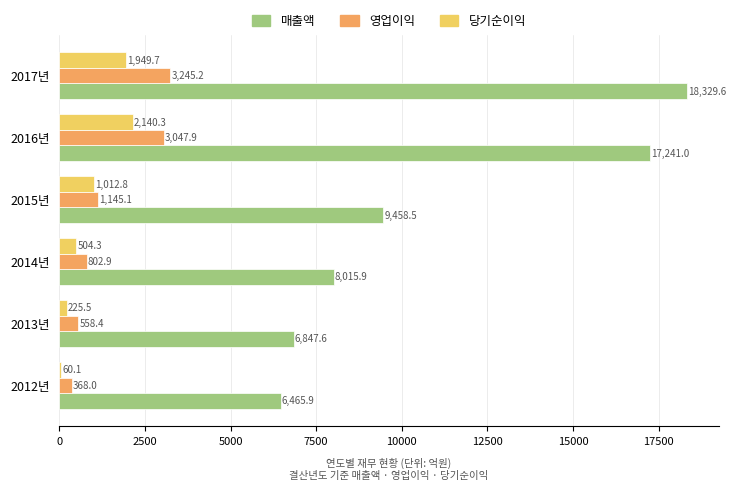

Between 2014년 and 2017년, which series saw the biggest shift?

매출액